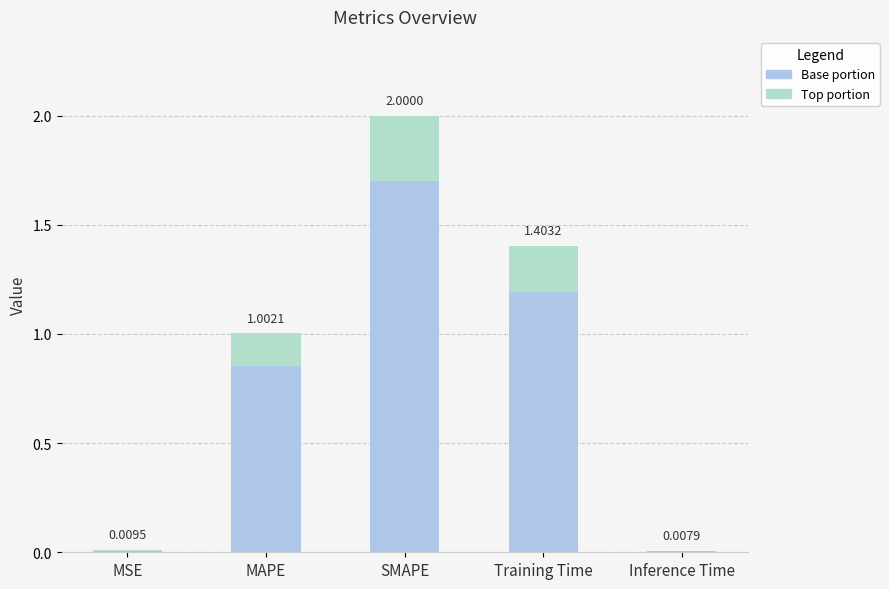

Are the bars grouped side by side (vs. stacked)?

No